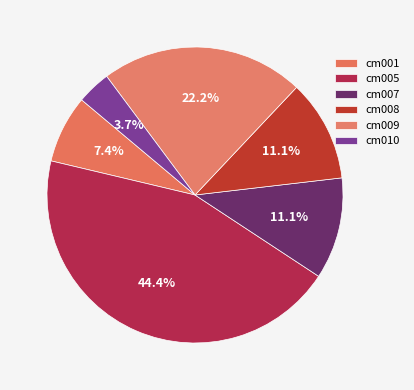

What is the total percentage of cm001 and cm008?

18.5%